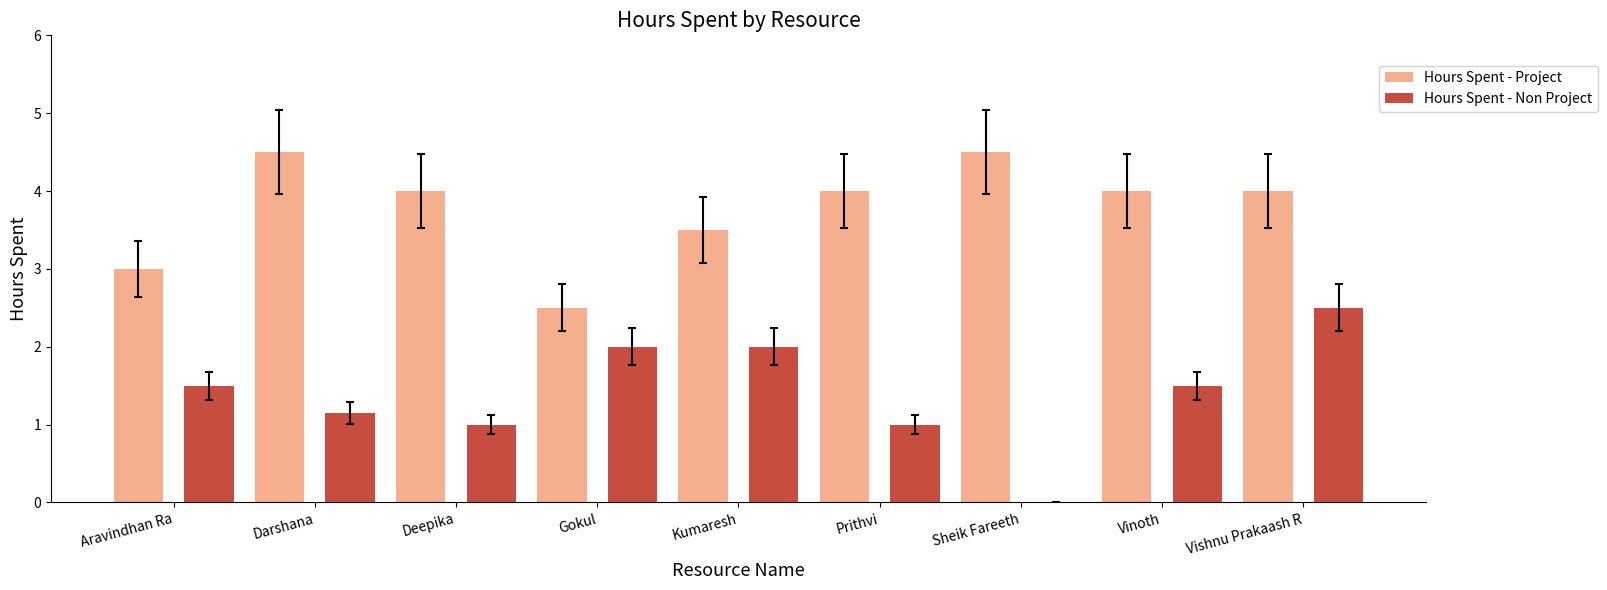

How many groups of bars are there?

9